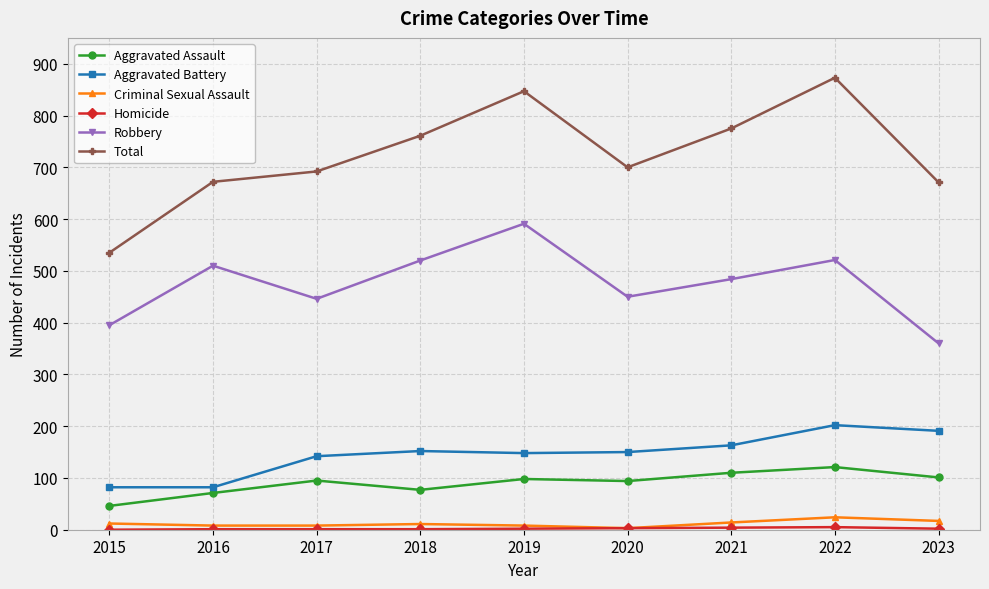

At which category does Total reach its first local valley?

2020